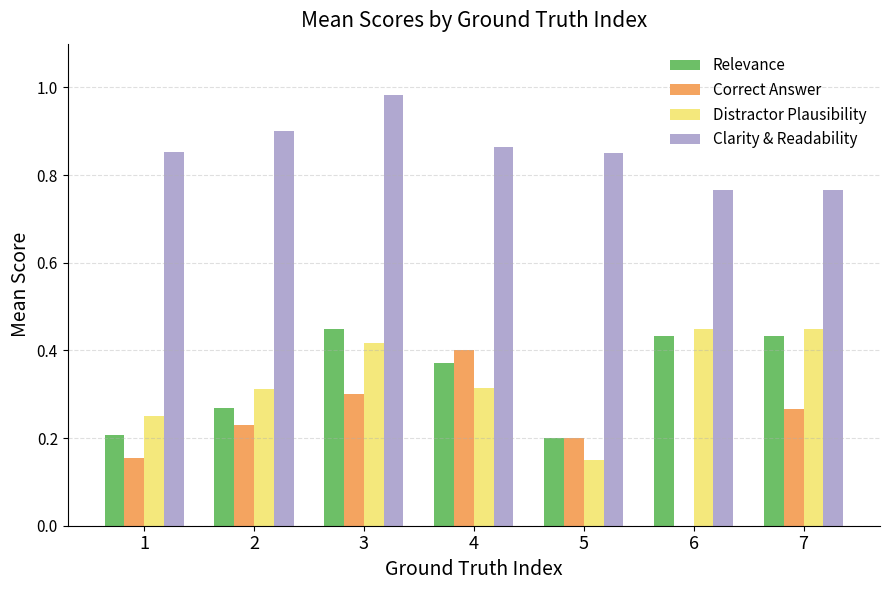

How many groups of bars are there?

7